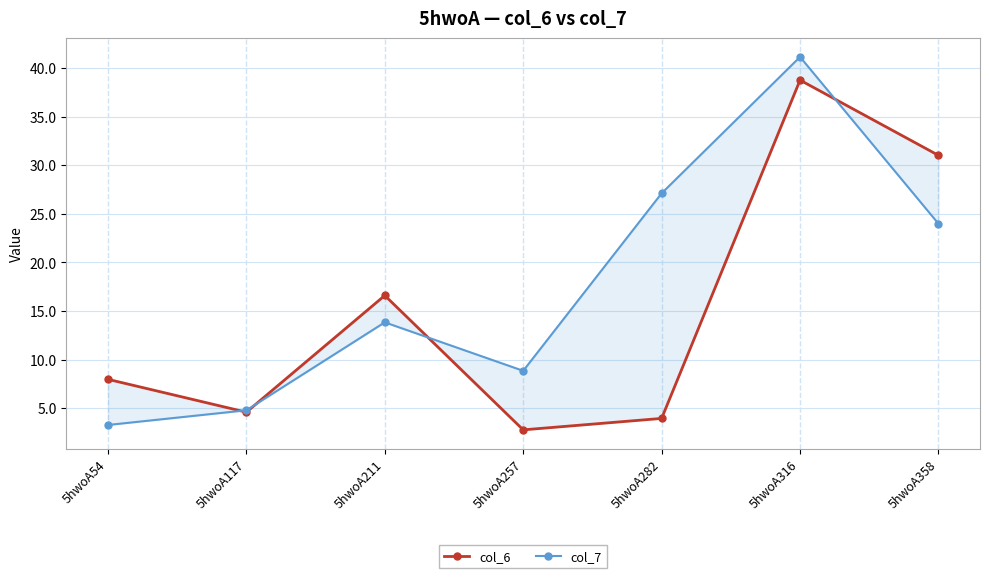

What is the difference between the highest and lowest values at 5hwoA316?

2.4